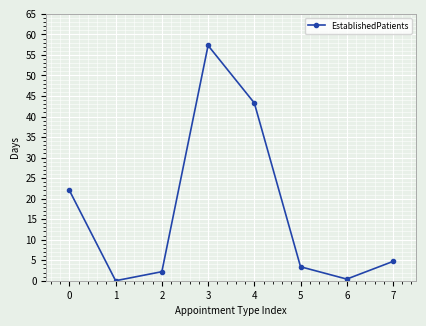

What is the value of the 3rd point from the left?

2.2